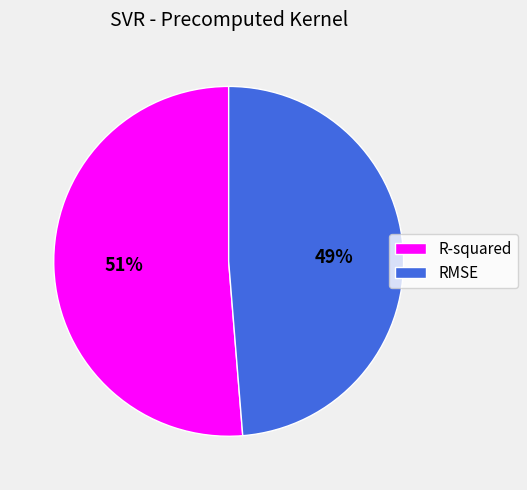

How many slices are in this pie chart?

2